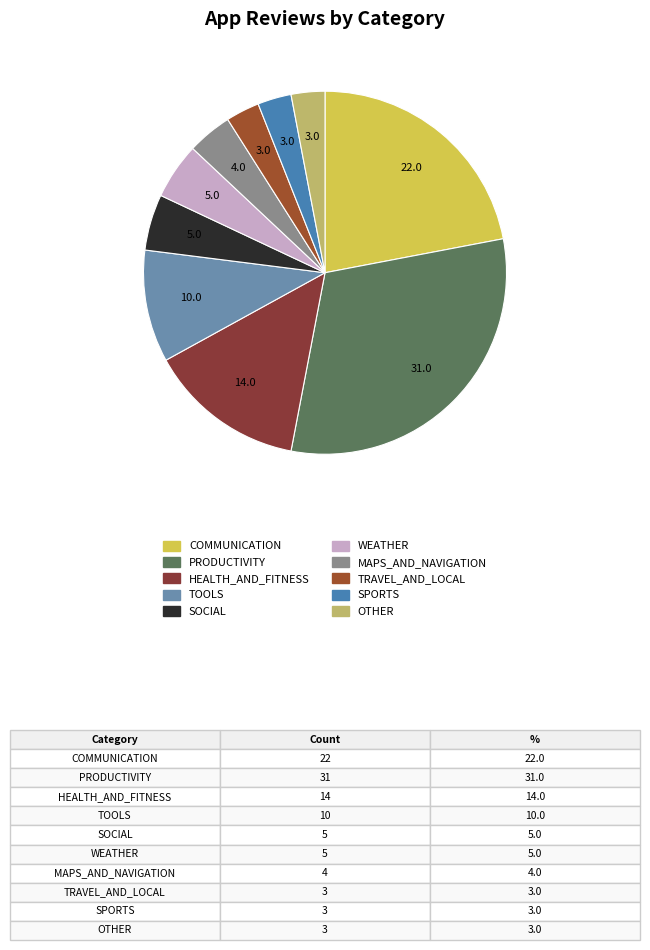

Is it true that PRODUCTIVITY is 31% of the pie?

True